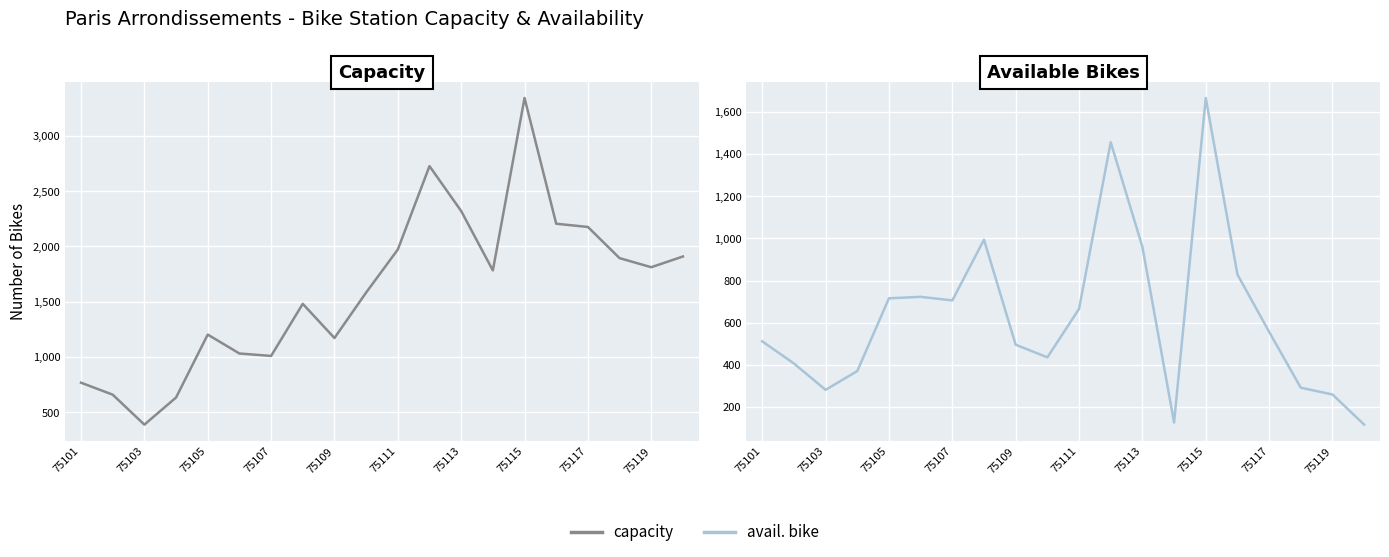

True or false: capacity and avail. bike intersect in this chart.

False